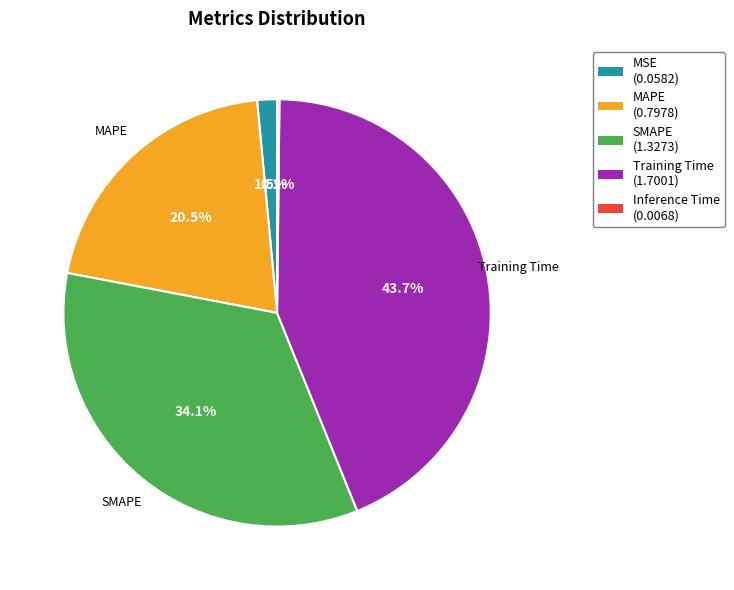

Is there a majority slice in this chart?

No